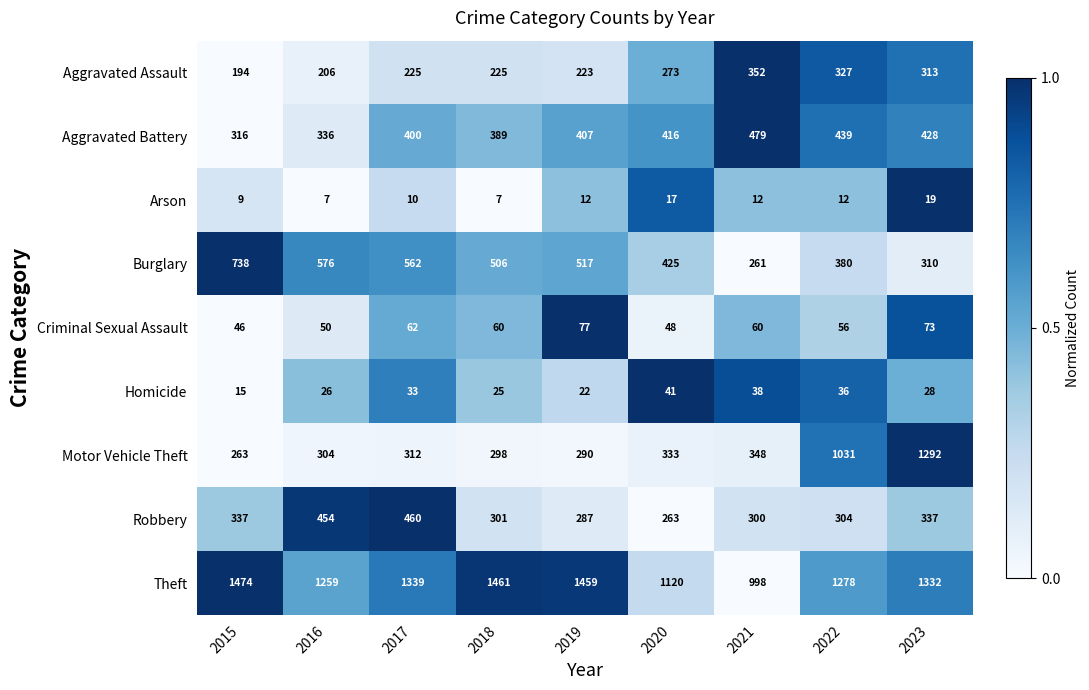

What is the sum of the Robbery values at 2017 and 2023?

797